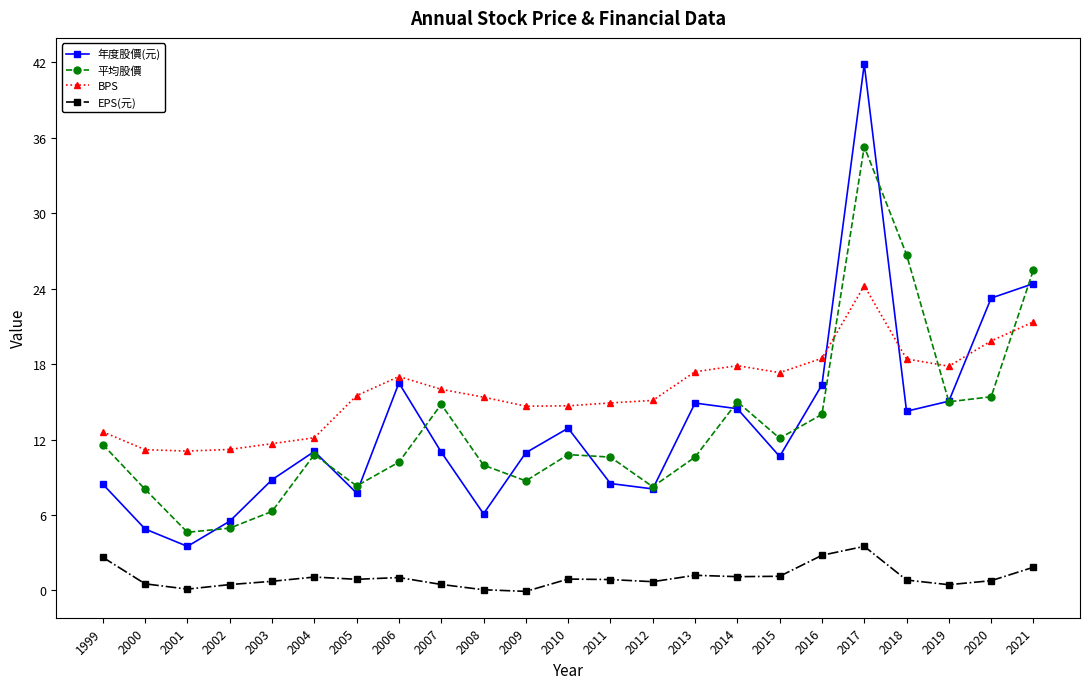

What are all the series names shown in the legend?

年度股價(元), 平均股價, BPS, EPS(元)